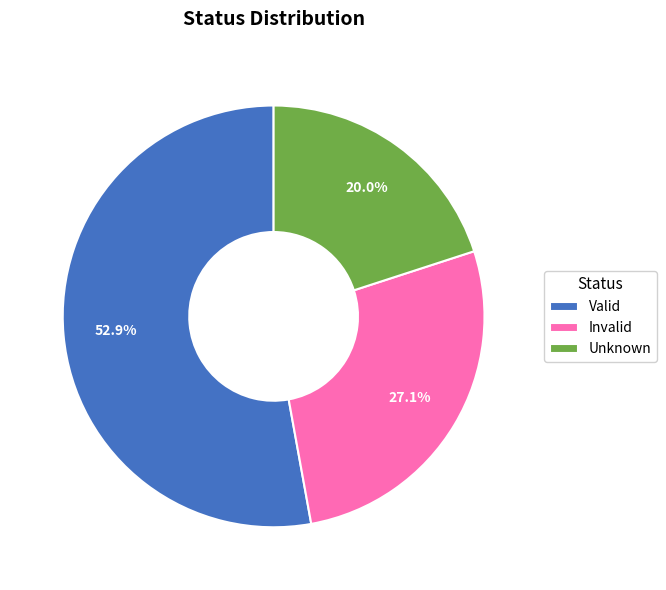

To the nearest percent, what percentage of the pie is Invalid?

27%